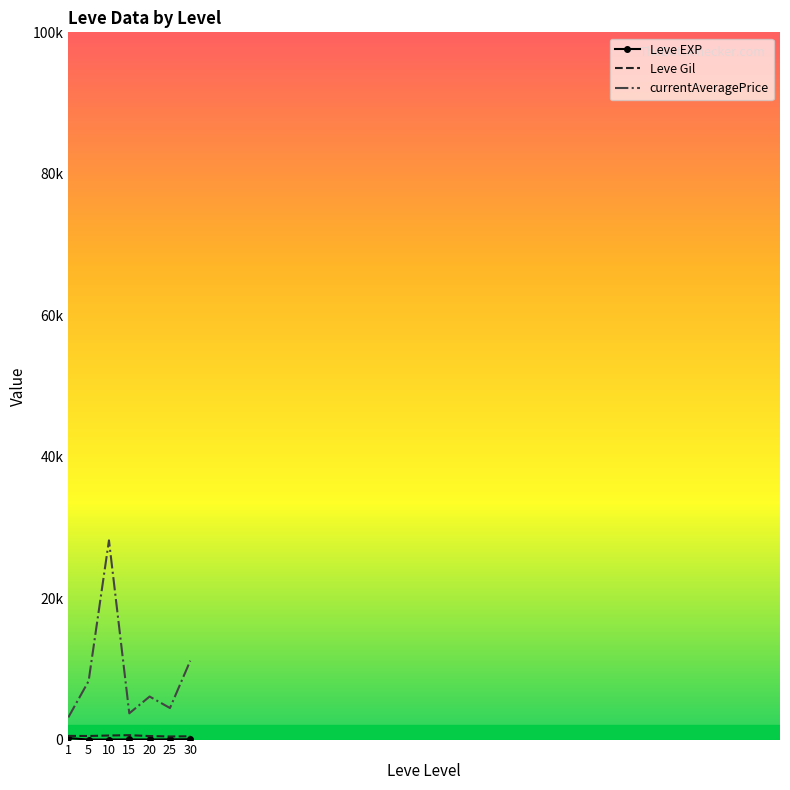

What is the difference between the highest and lowest values at 30?

11104.2